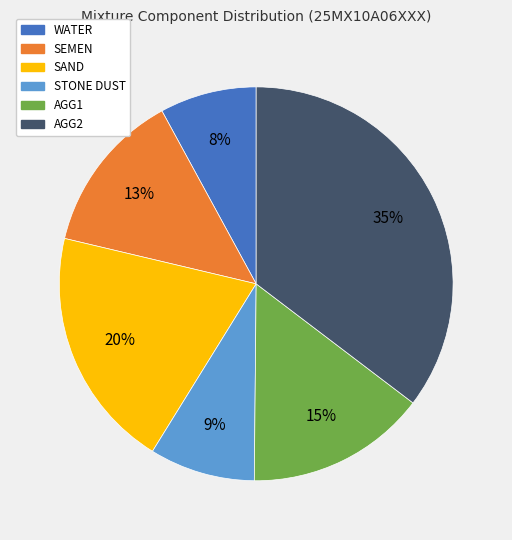

To the nearest percent, what portion does AGG1 represent?

15%